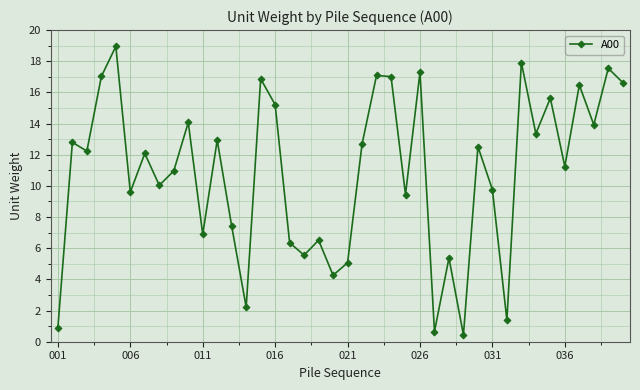

What is the sum of all values?

434.3